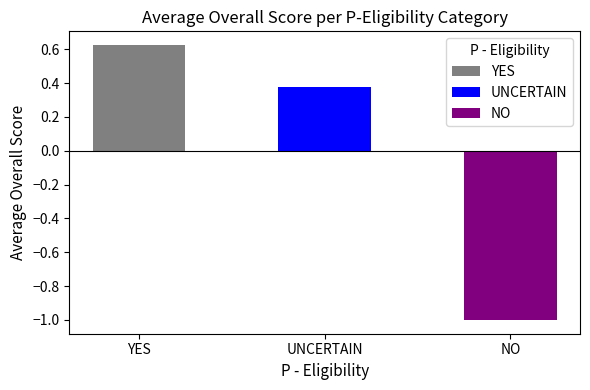

List the labels in order of value, smallest first.

NO, UNCERTAIN, YES